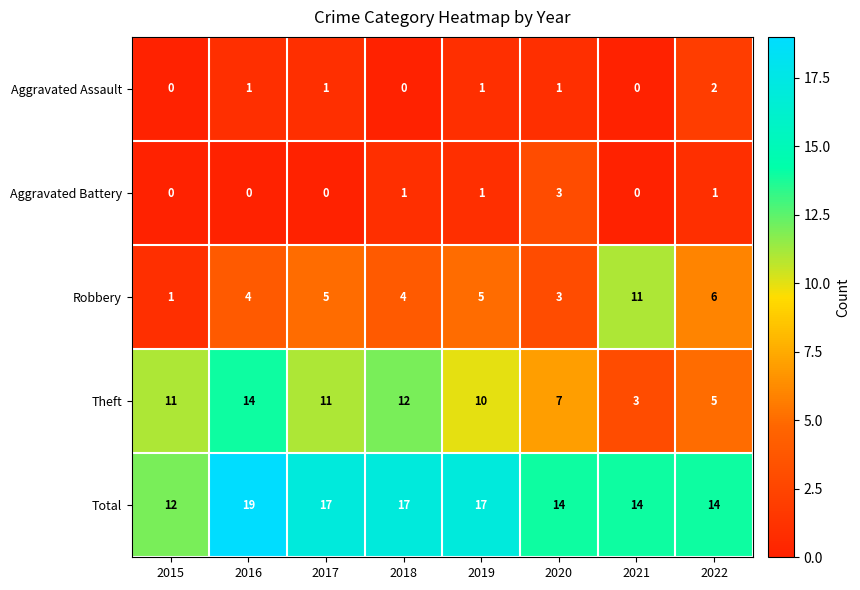

Between 2016 and 2021, which series saw the biggest shift?

Theft